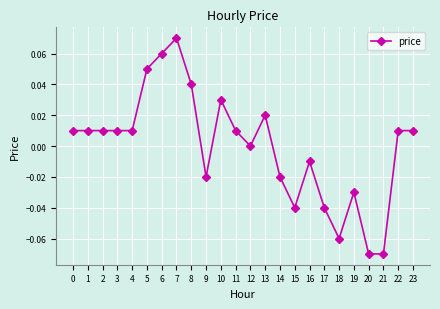

Is it true that the value at 8 is 0.0?

True